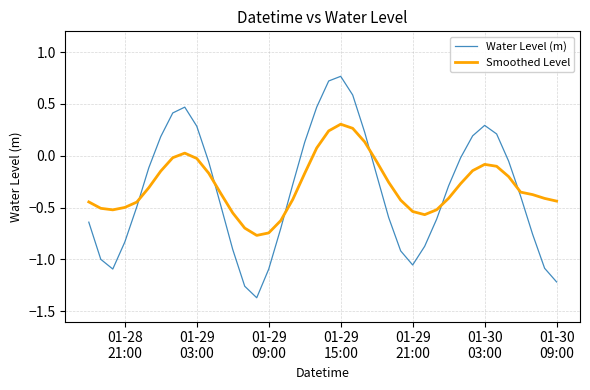

Which series has the largest range (max minus min)?

Water Level (m)